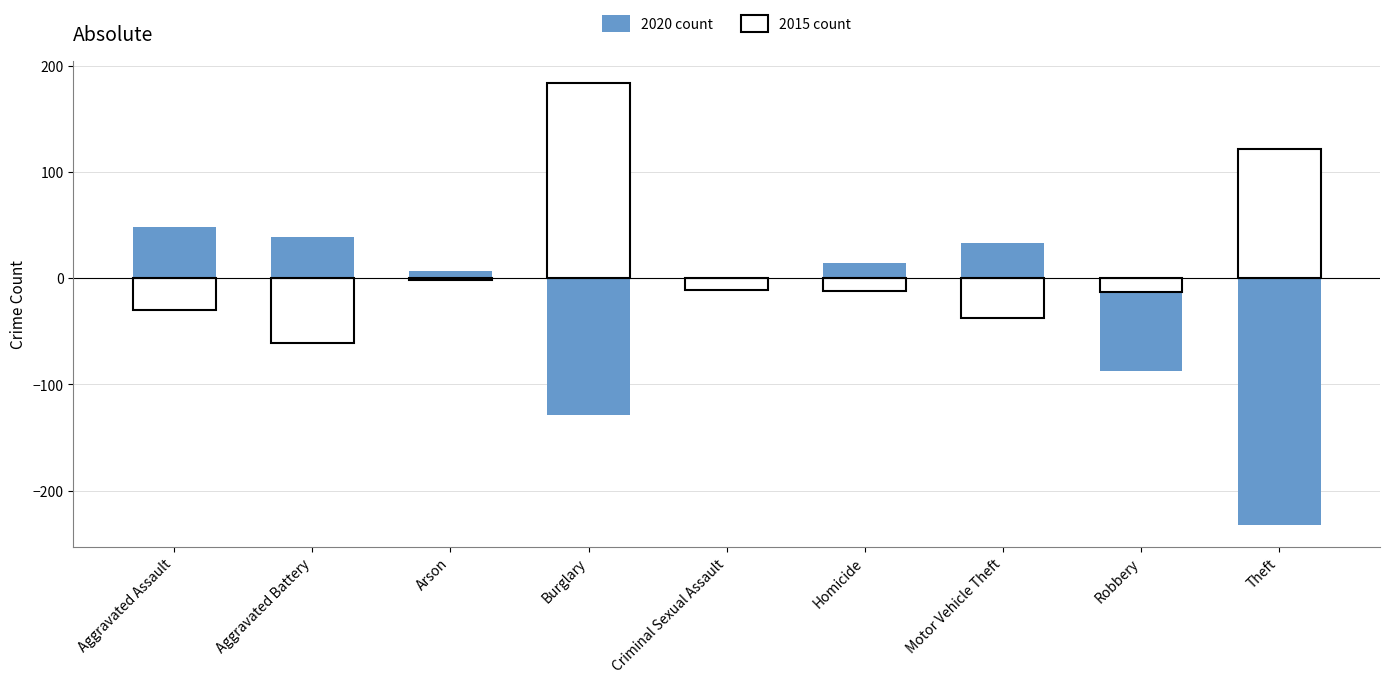

Reading right to left, extract all data points from this chart.

2020 (vs mean): -232.0	-87.3	33.0	14.0	-9.2	-129.0	6.7	38.7	48.7
2015 (vs mean): 122.0	-13.3	-37.0	-12.0	-11.2	184.0	-1.3	-61.3	-30.3